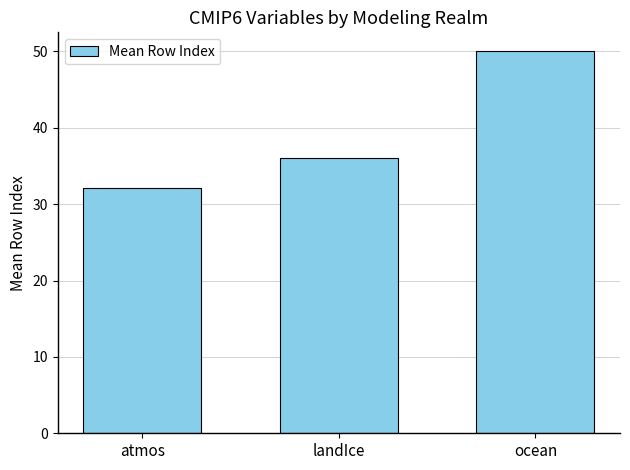

Rank the categories by value from highest to lowest.

ocean, landIce, atmos